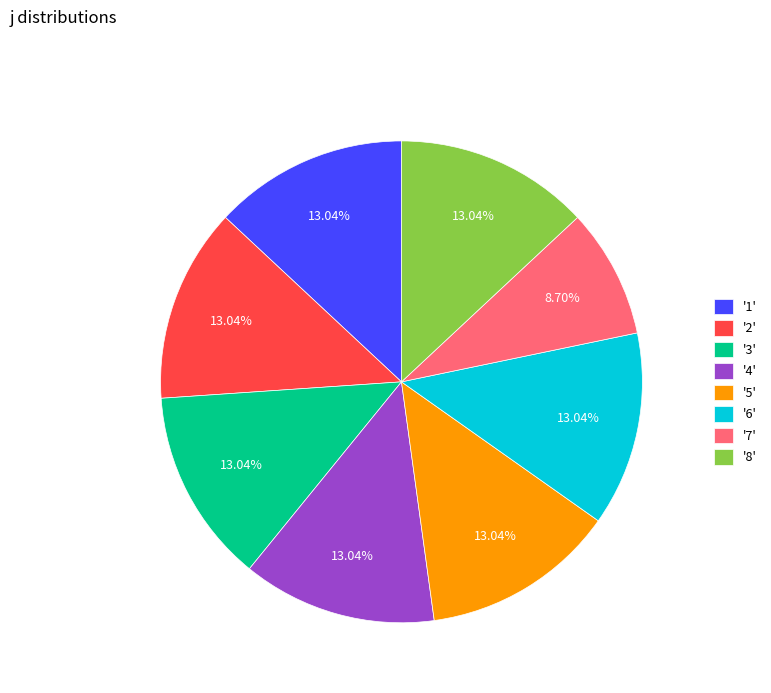

Is the sum of '7' and '2' greater than half?

No